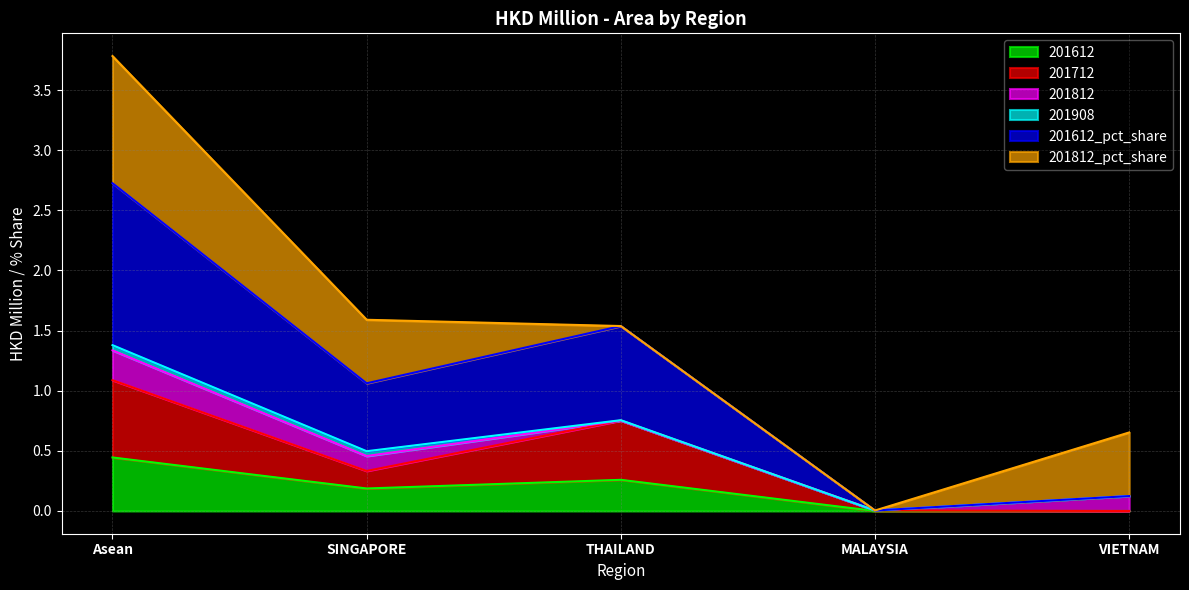

The 201612 series shows 0.0 at MALAYSIA. True or false?

True